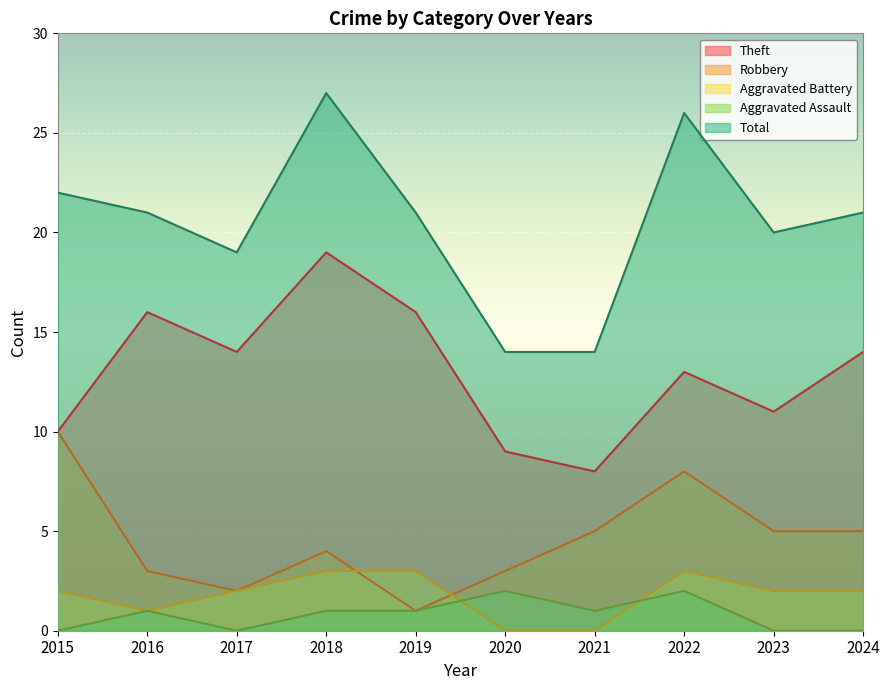

True or false: Theft and Aggravated Battery cross at least once.

False